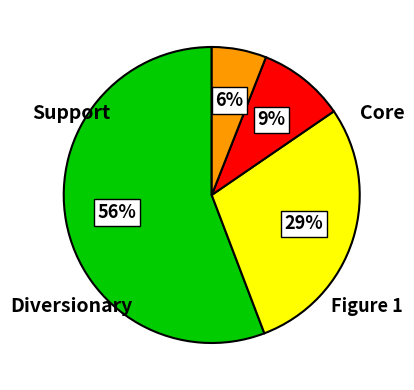

To the nearest percent, what is the difference between the largest and smallest slice percentages?

50%